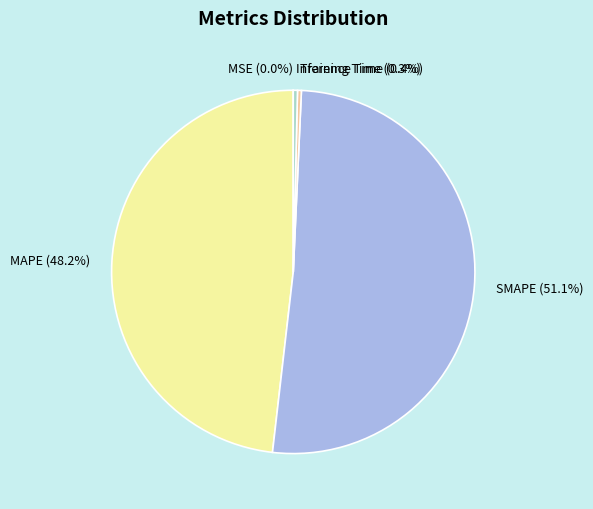

What portion of the pie excludes MAPE?

51.8%